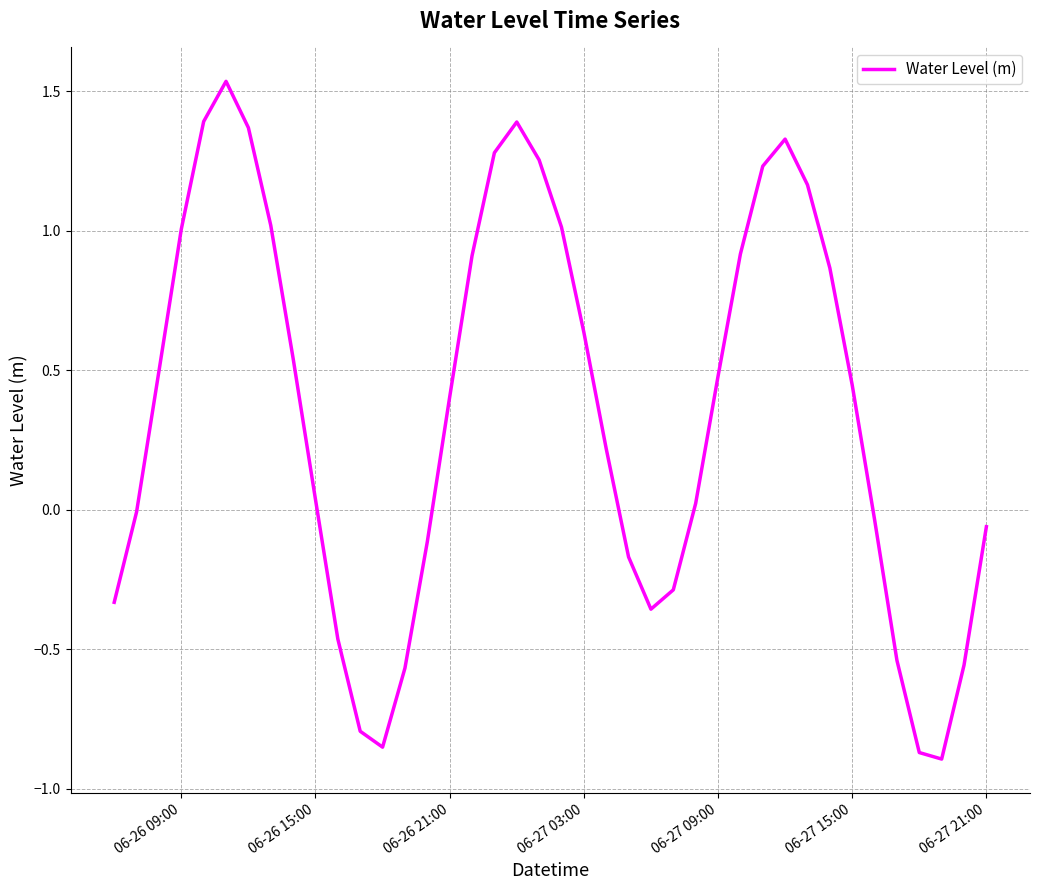

What is the difference between the maximum and second lowest values?

2.4